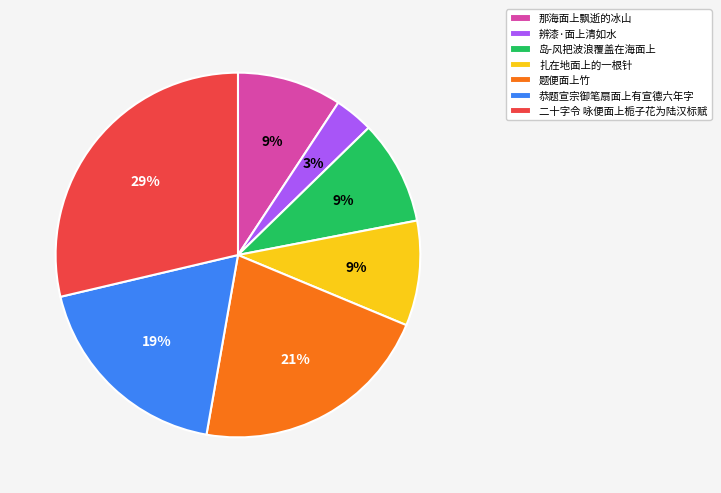

Between 辨漆·面上清如水 and 题便面上竹, which is larger?

题便面上竹